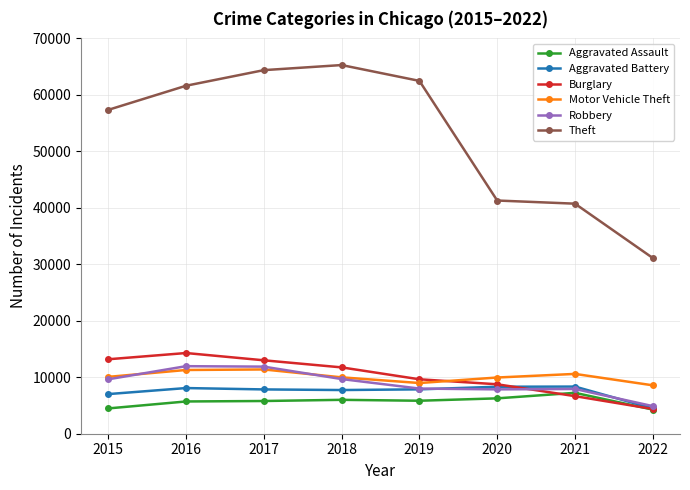

What is the total value across all series at 2022?

57709